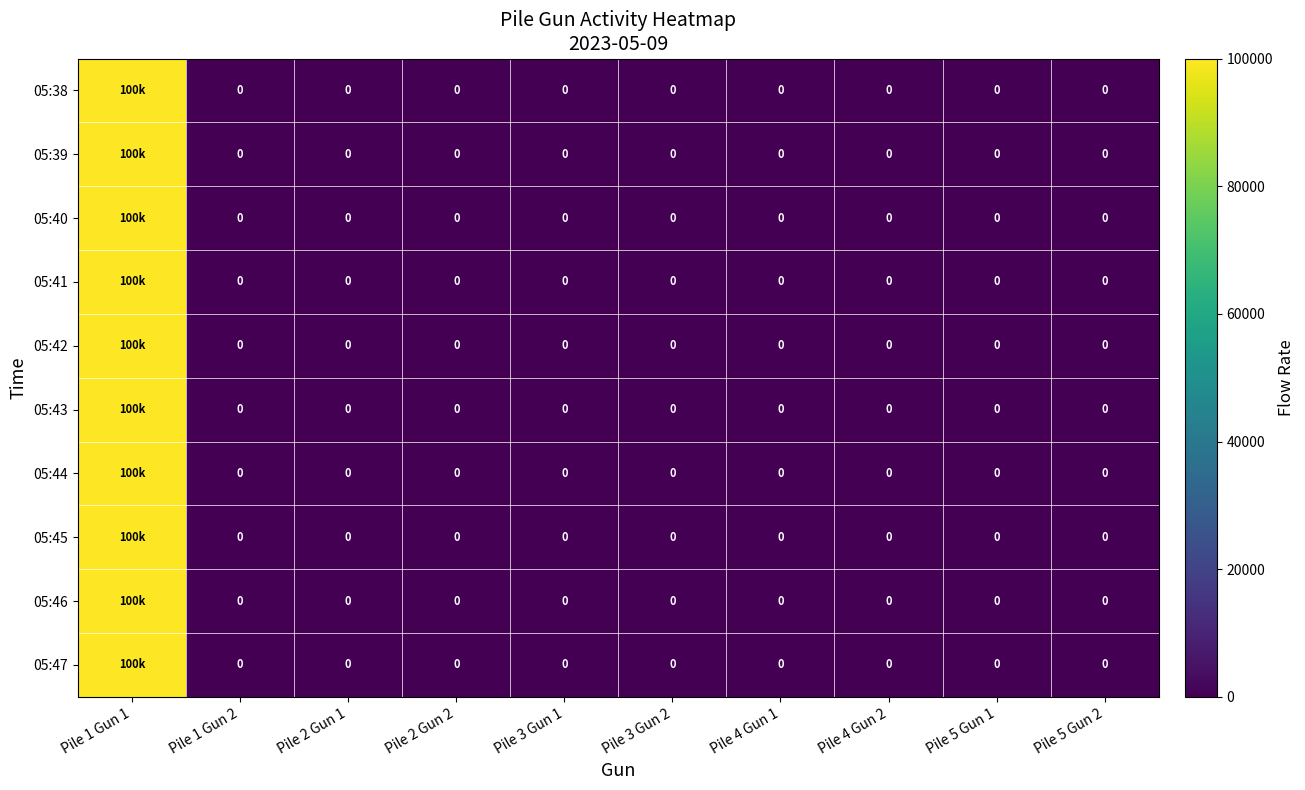

The 05:45 series shows 0 at Pile 1 Gun 2. True or false?

True